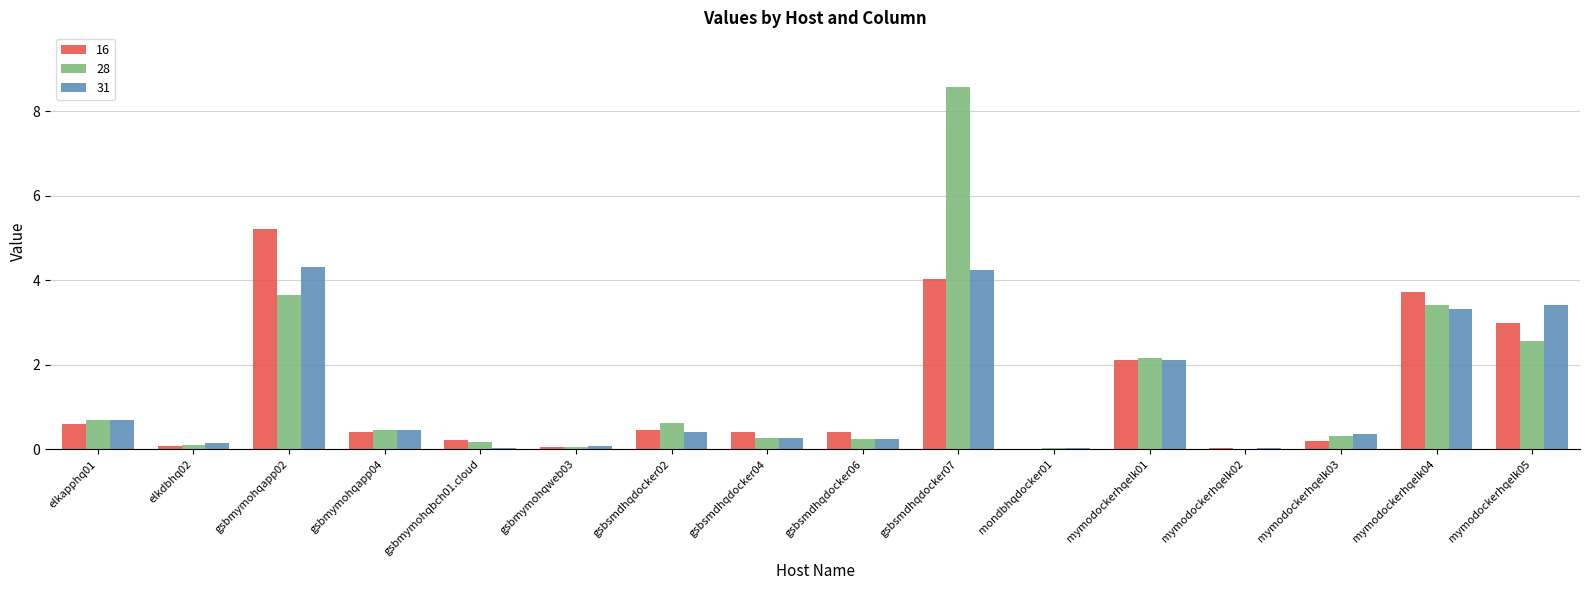

At which label does 16 reach its peak?

gsbmymohqapp02